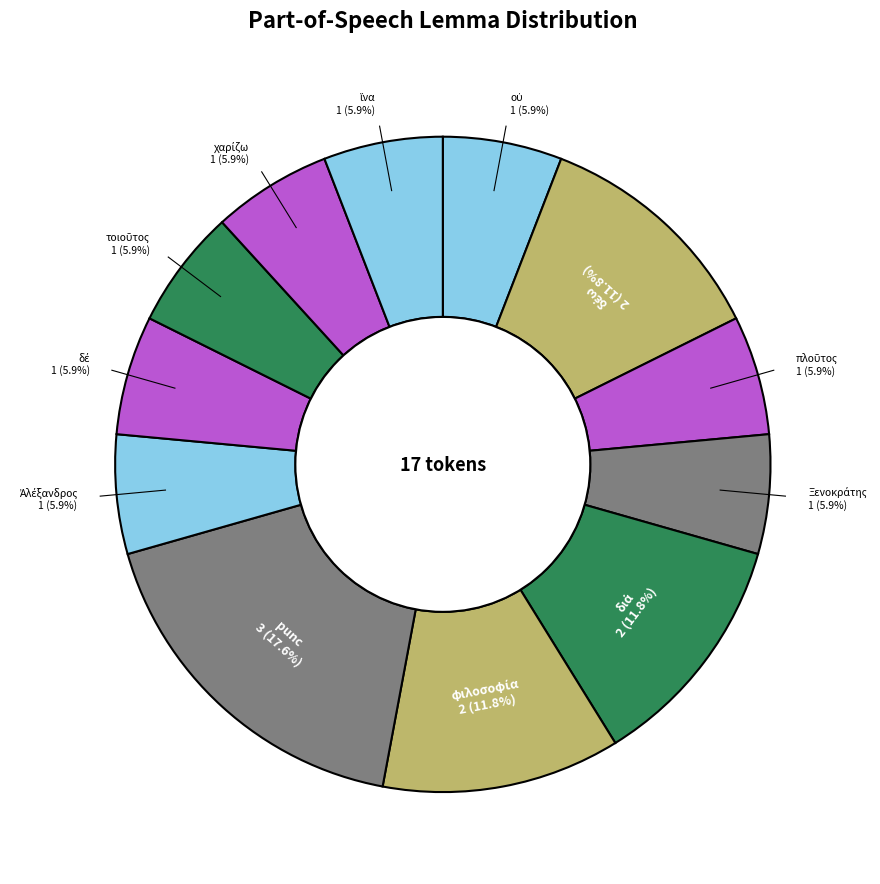

Does any single category account for the majority?

No